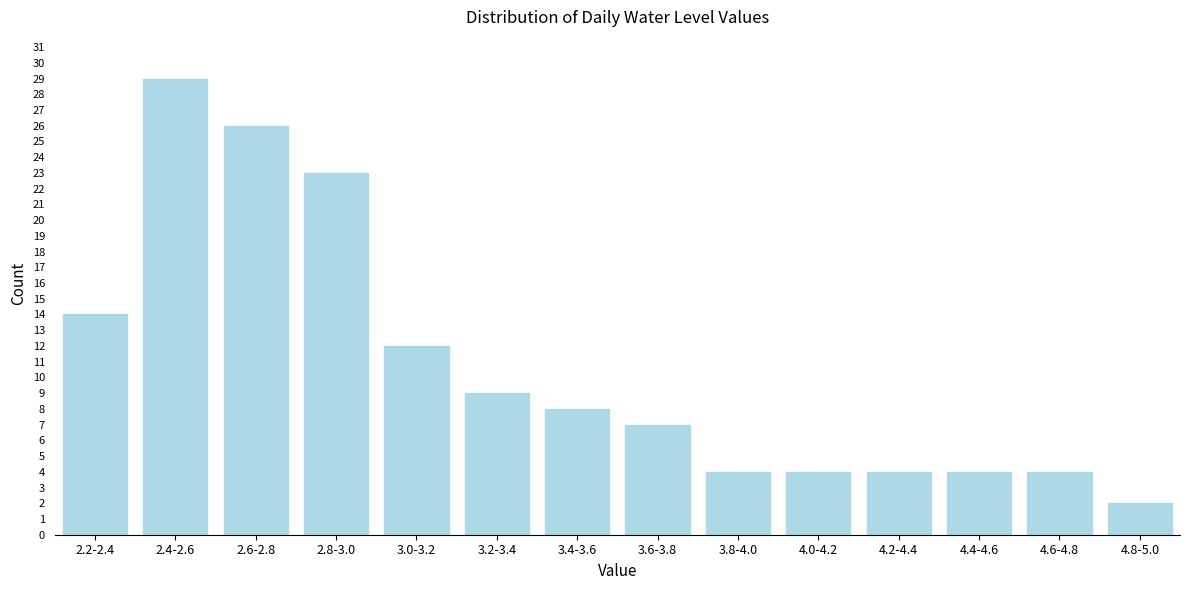

Reading right to left, what are all the values shown in this chart?

2	4	4	4	4	4	7	8	9	12	23	26	29	14